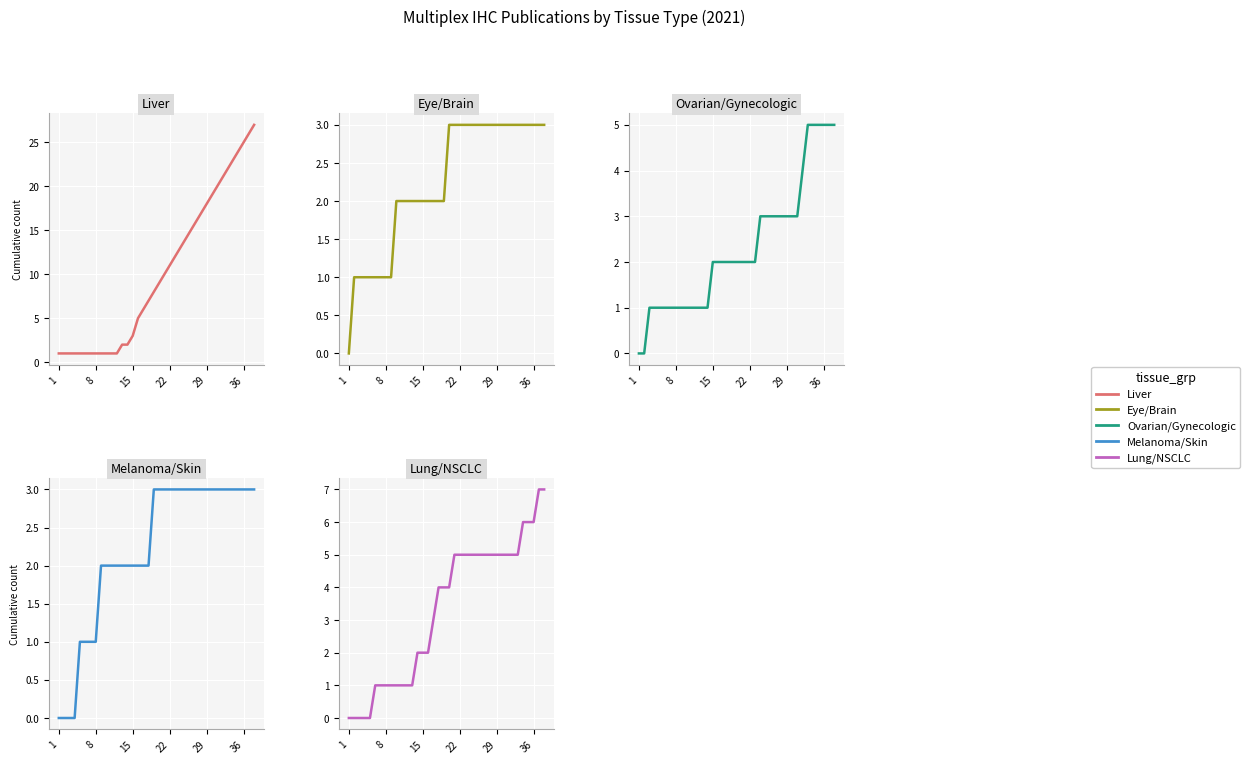

How many values in the Eye/Brain series are below 3?

19